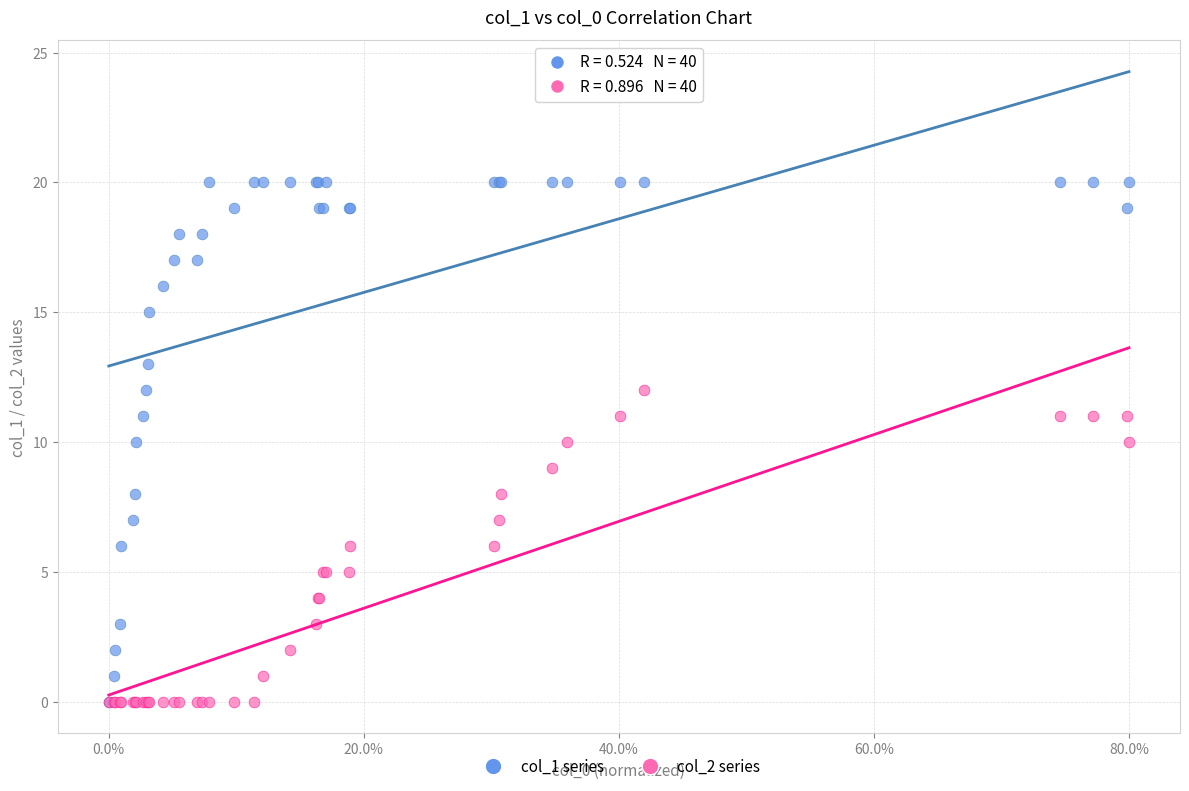

What are all the series names shown in the legend?

col_1 series, col_2 series